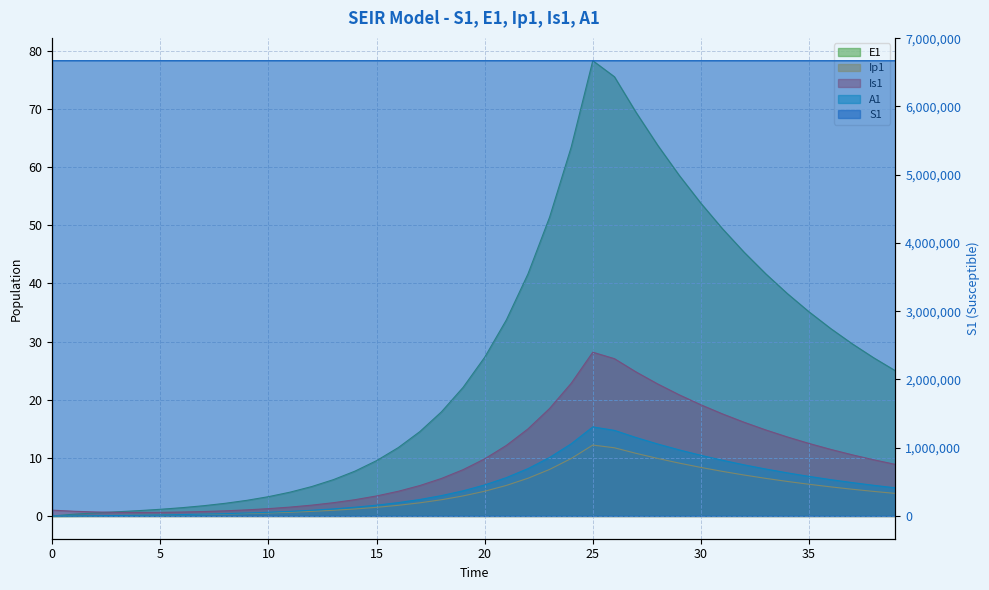

At which label does A1 first exceed 4?

19